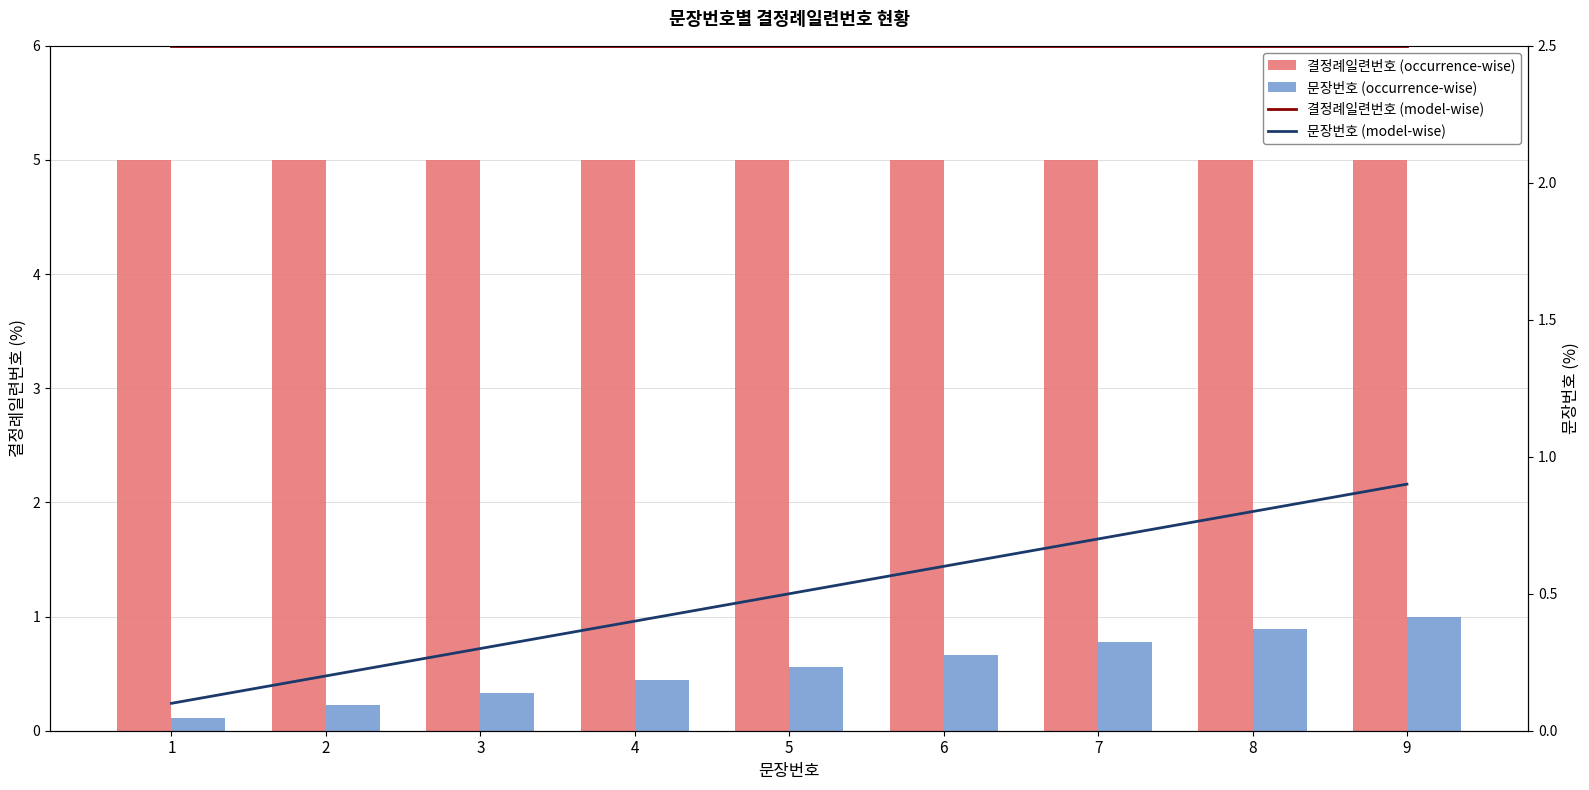

Which has a higher value, 4 or 8?

4